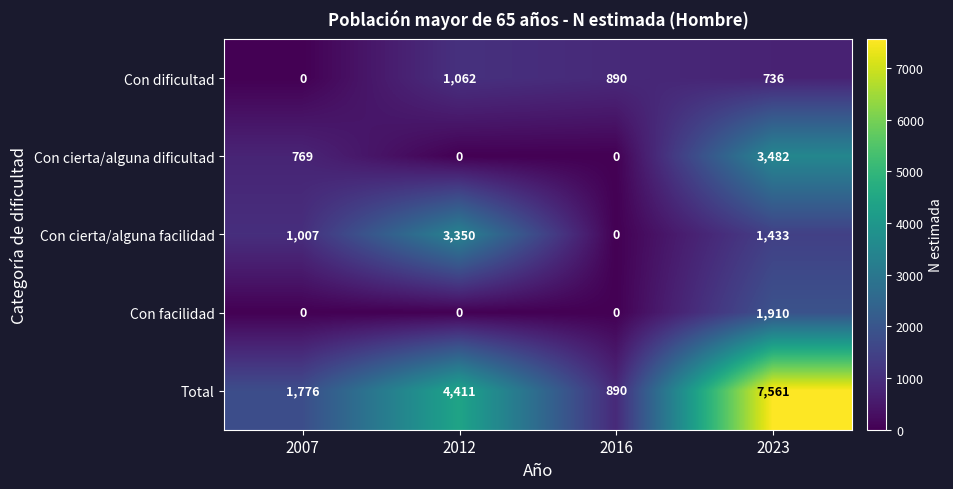

What is the difference between the maximum and minimum values in the Con facilidad series?

1910